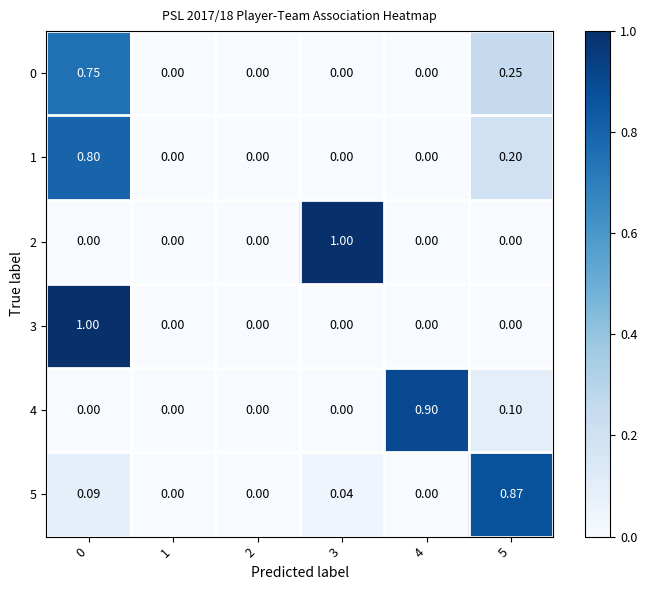

How many series are shown in this chart?

6